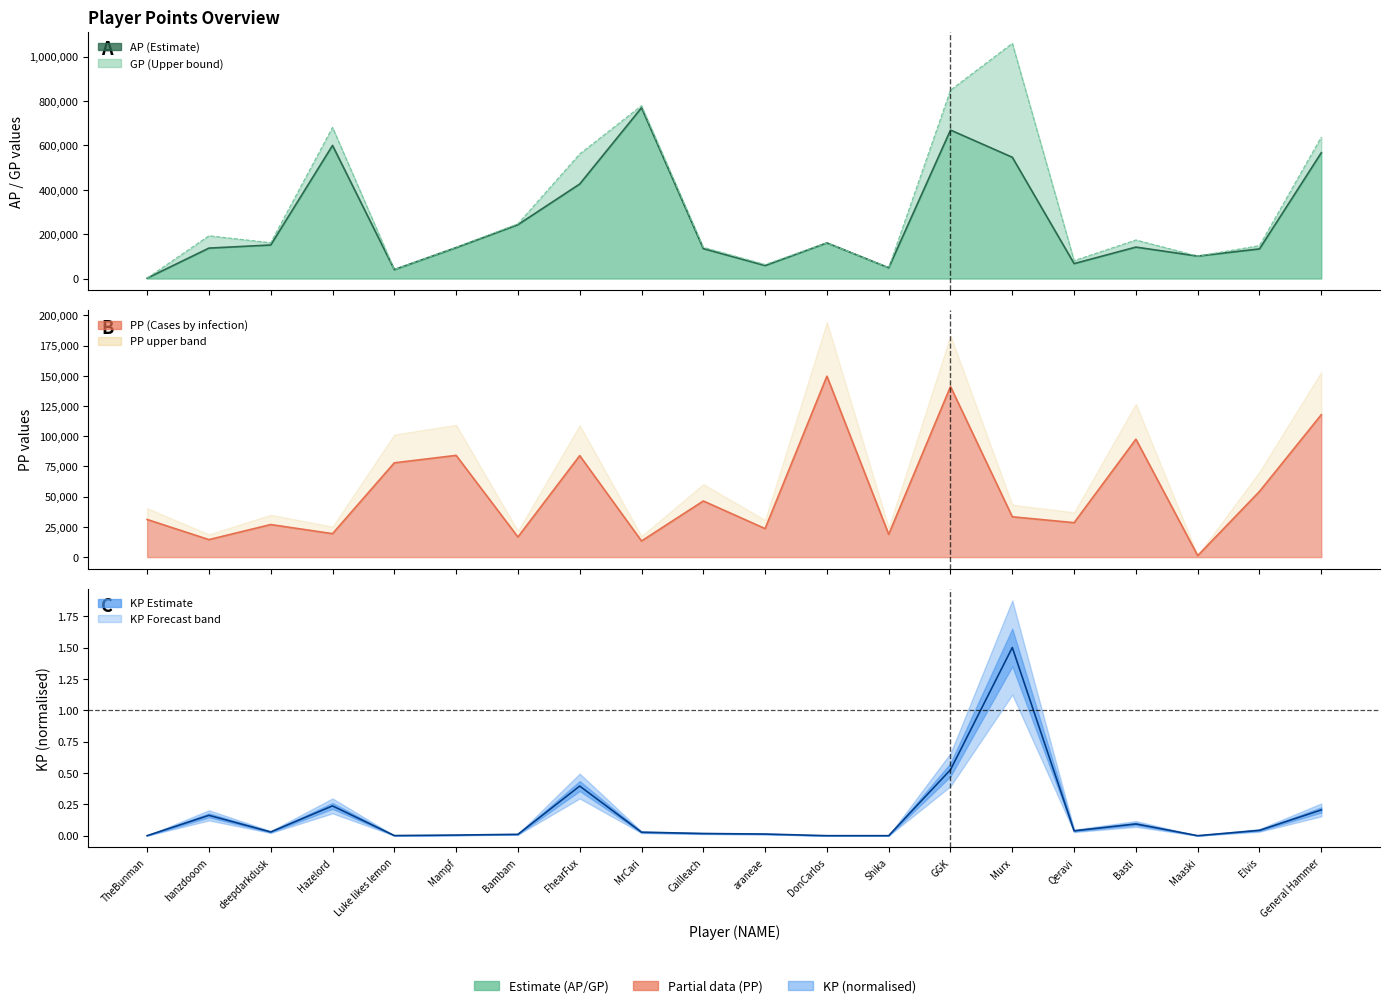

How many data points does each series have?

20